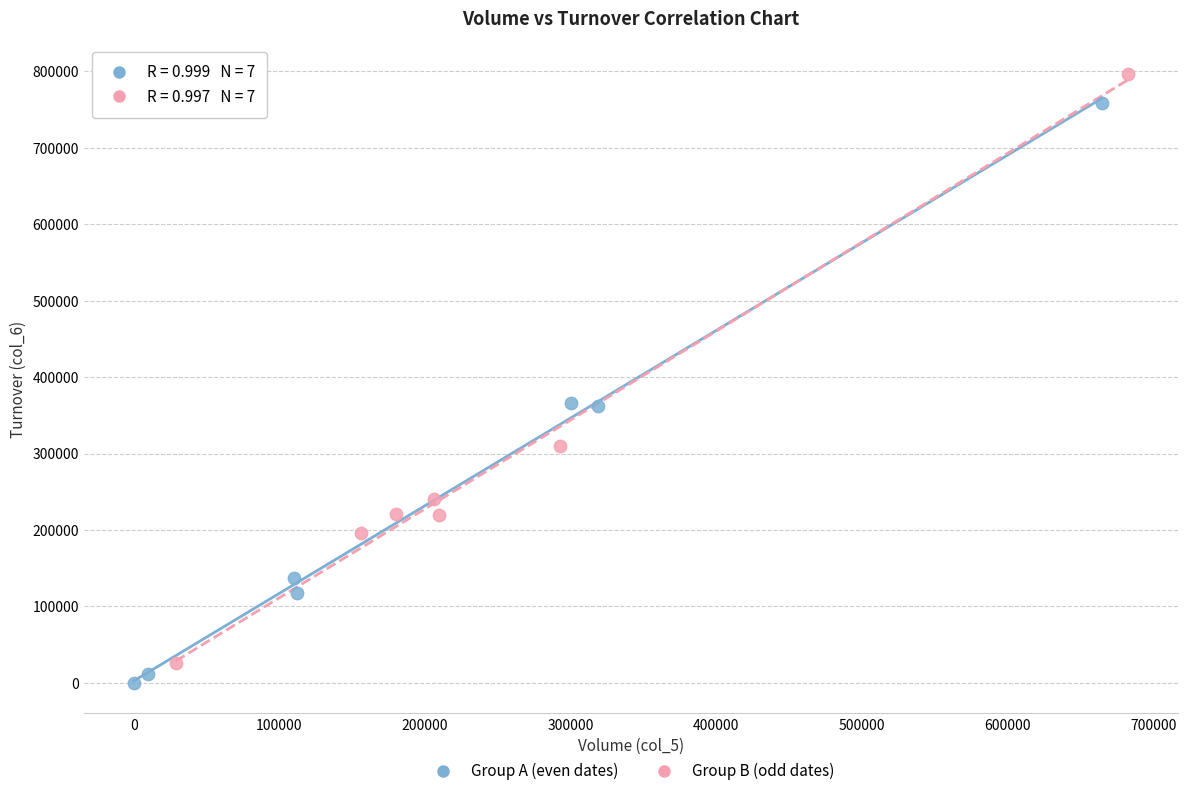

What are all the series names shown in the legend?

Group A (even dates), Group B (odd dates)